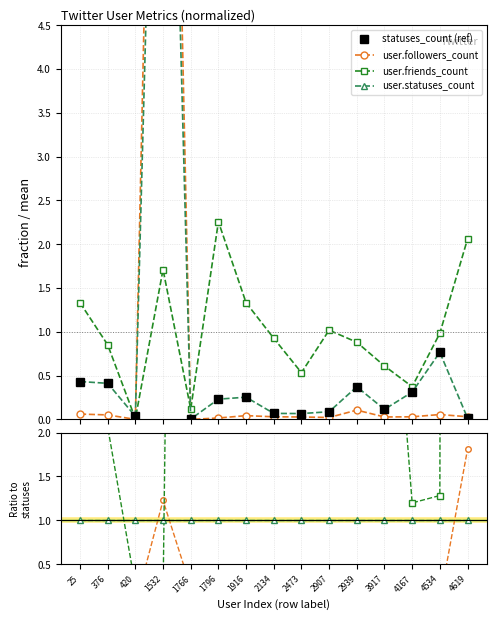

Count the number of data series in this chart.

4